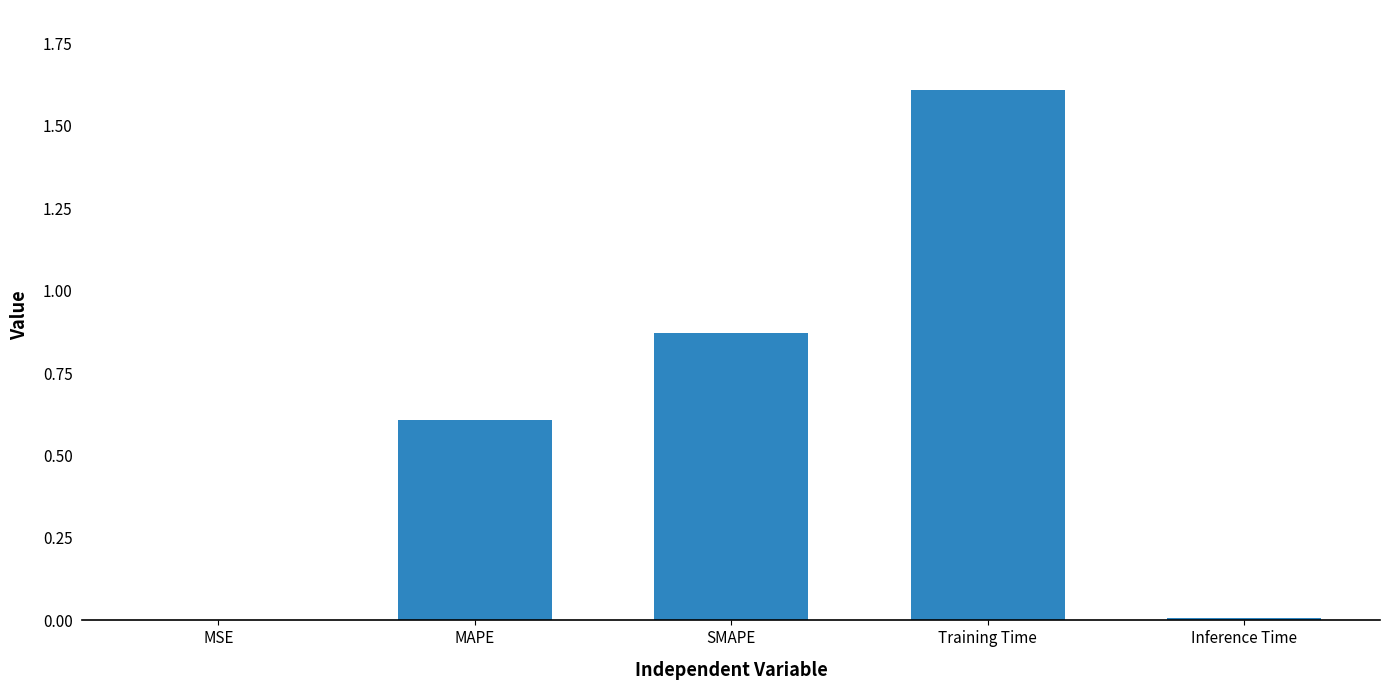

What is the greatest value displayed?

1.6